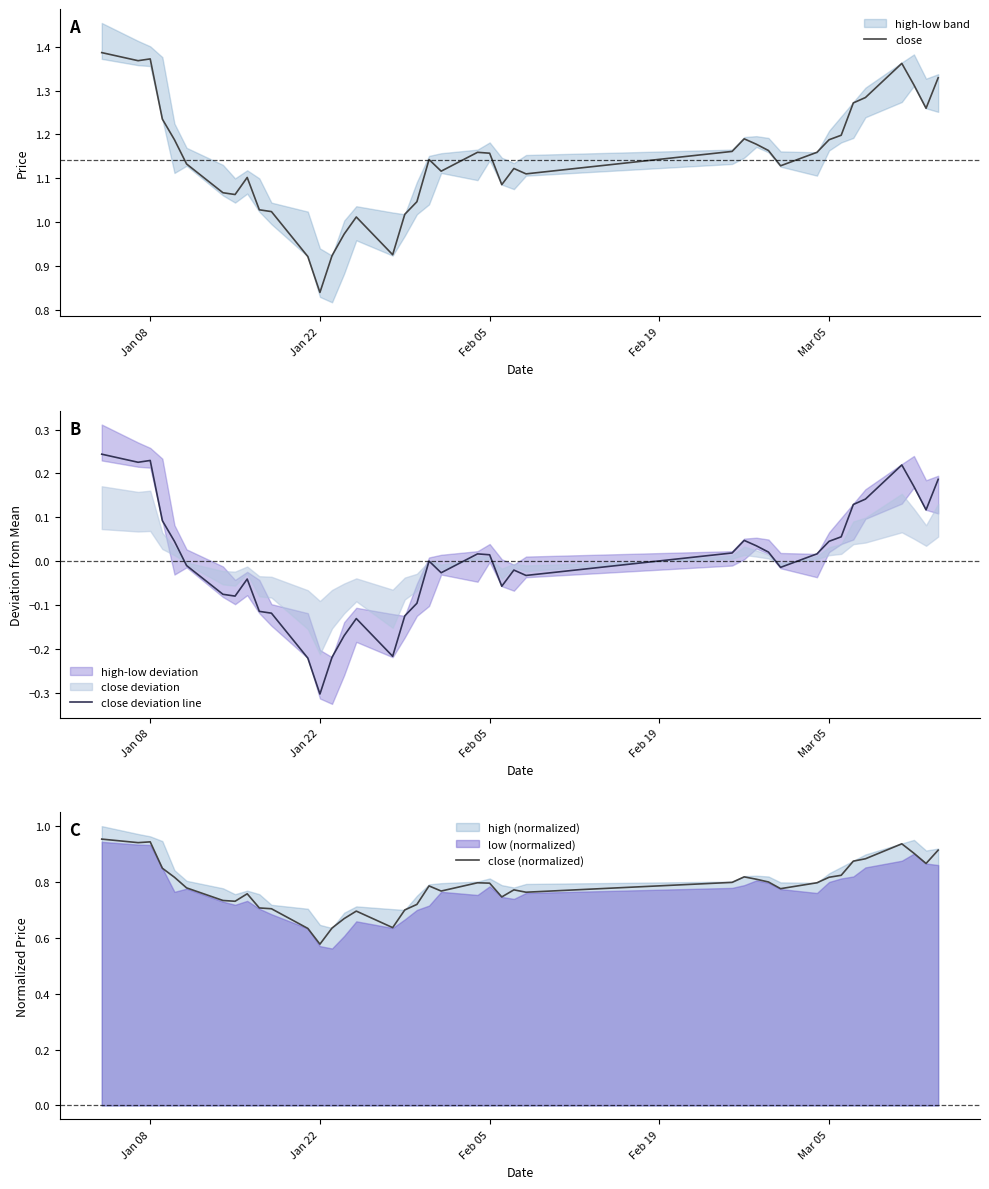

What is the minimum value for close deviation line?

-0.3